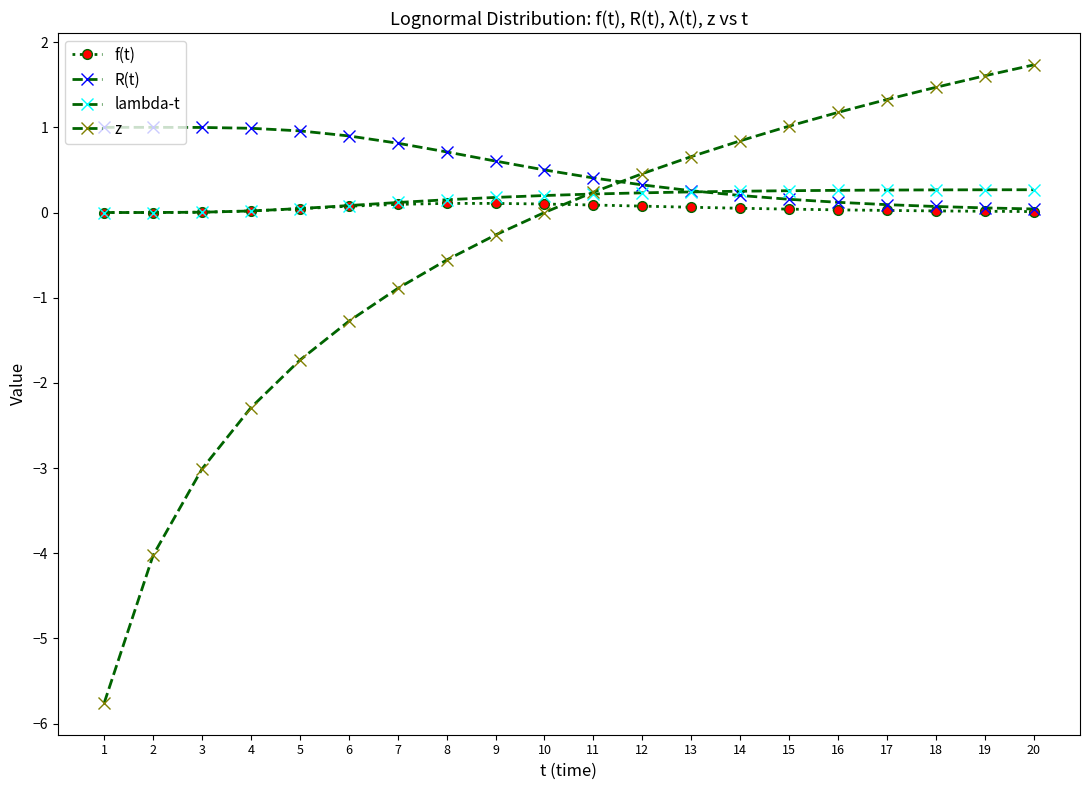

What is the average value of the R(t) series?

0.5